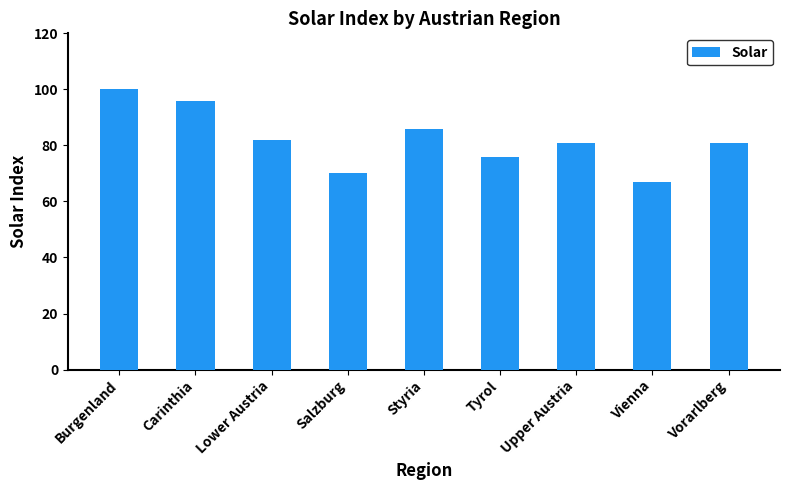

Are the bars horizontal?

No